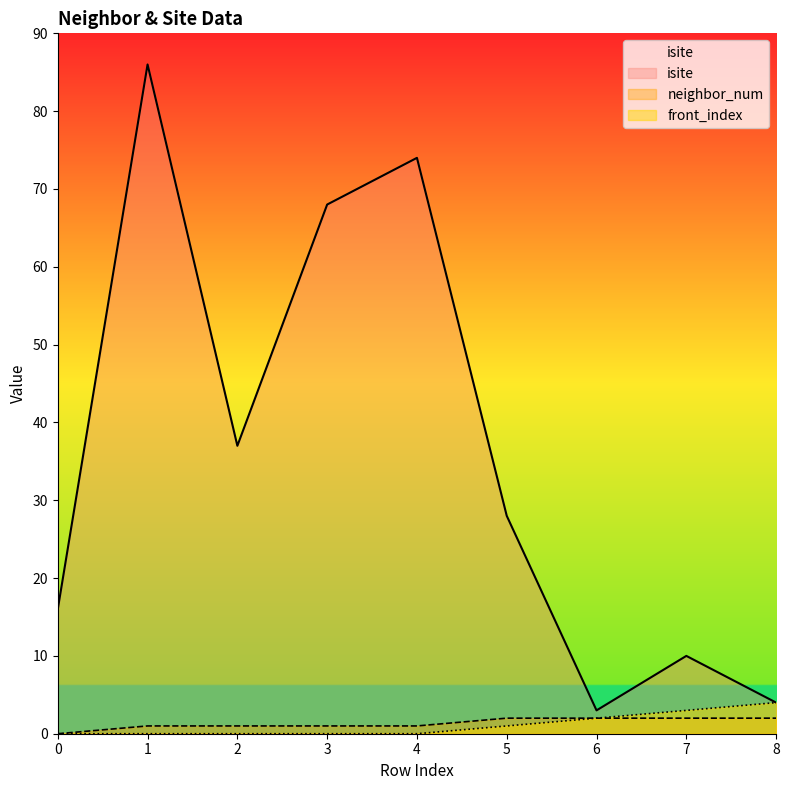

True or false: isite and neighbor_num intersect in this chart.

False